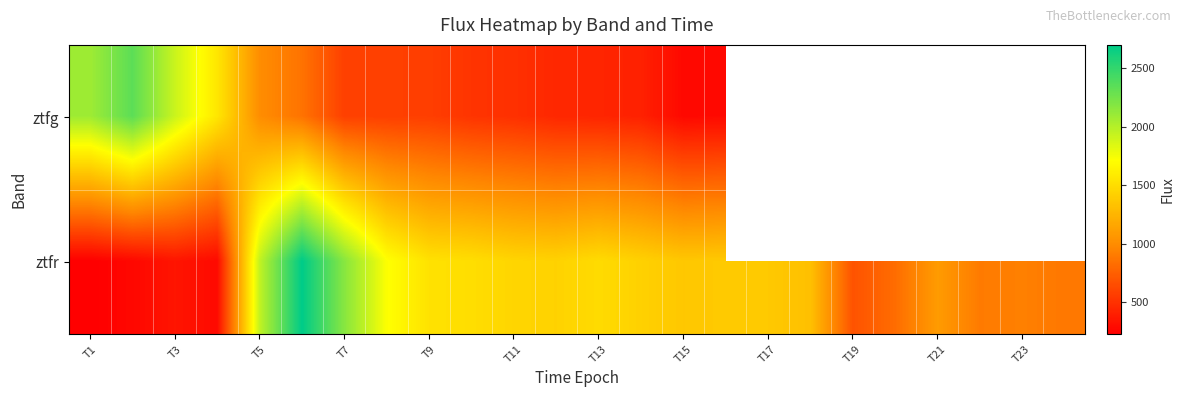

What is the difference between the maximum and minimum values in the ztfr series?

2474.6